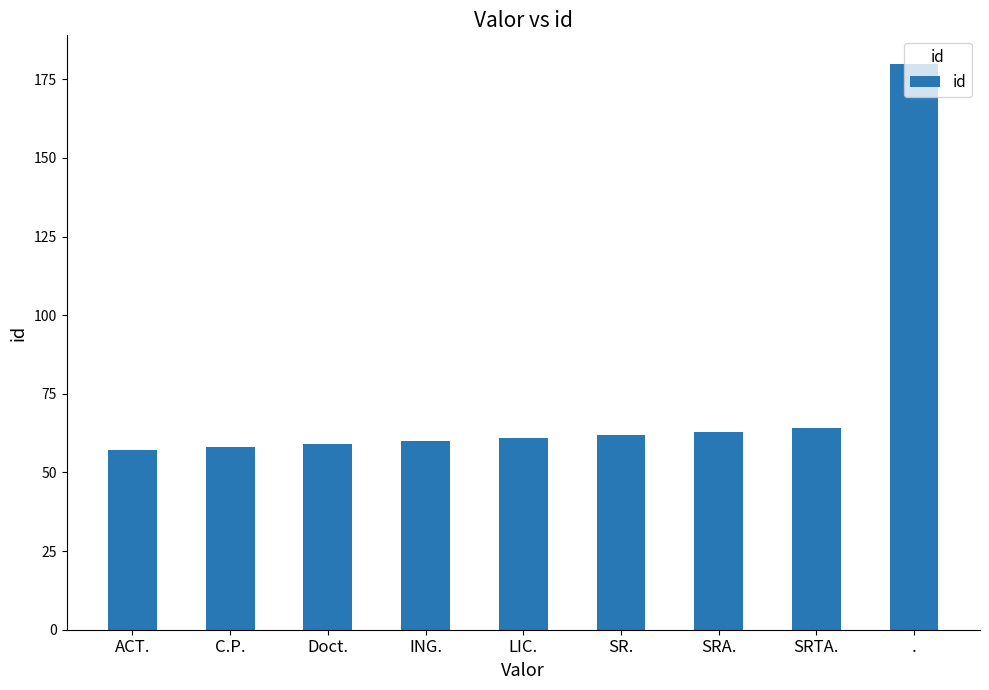

How many bars are there in total?

9